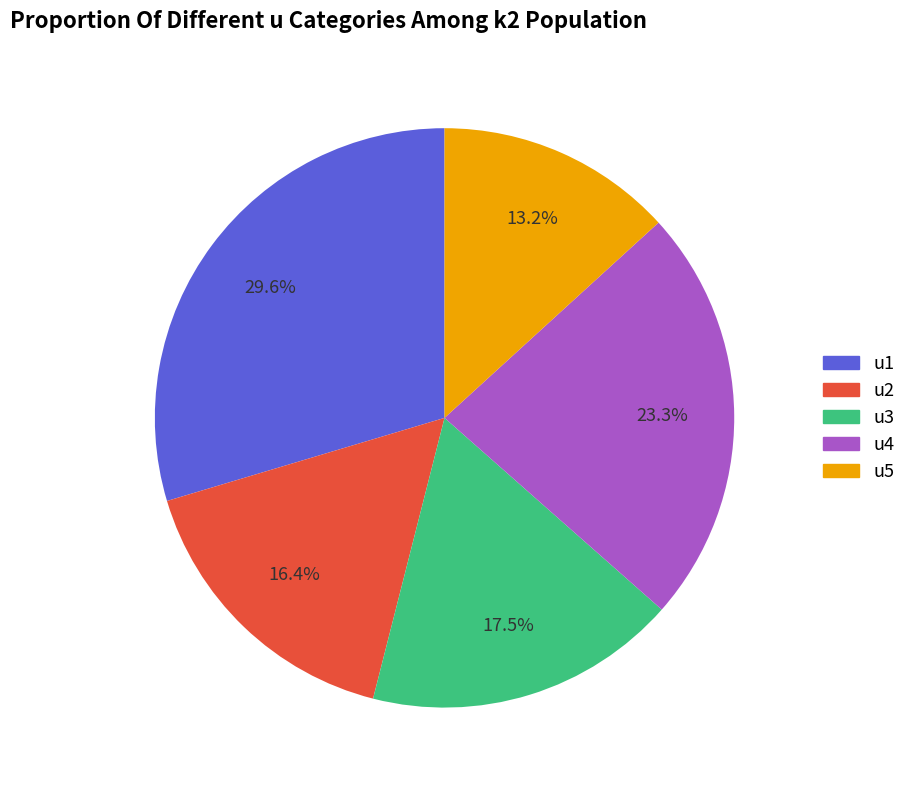

What is the largest slice in the pie chart?

u1